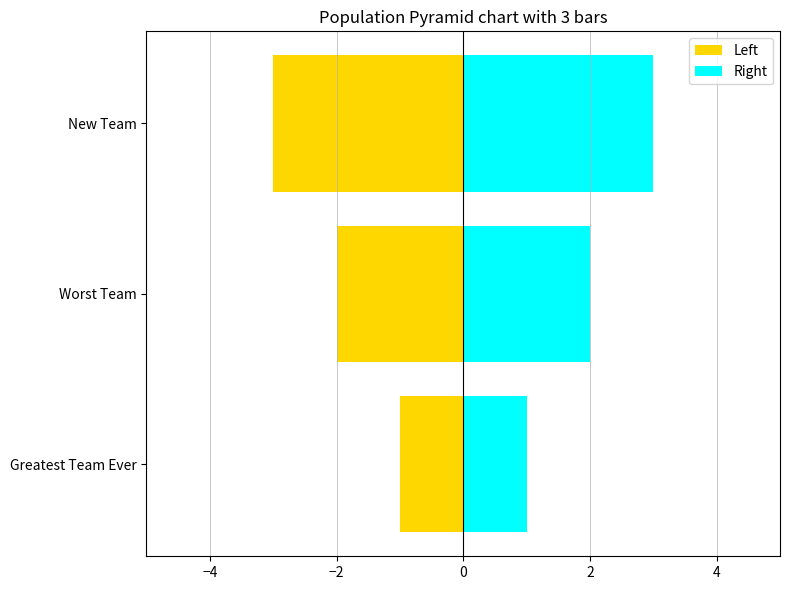

Are the bars grouped side by side (vs. stacked)?

Yes